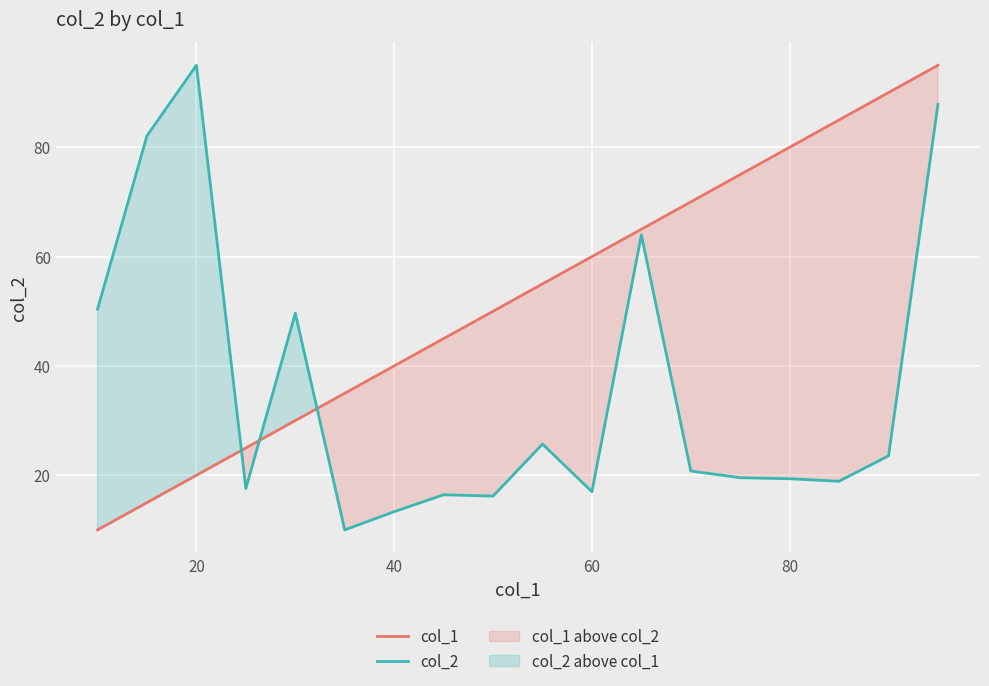

What are all the series names shown in the legend?

col_1, col_2